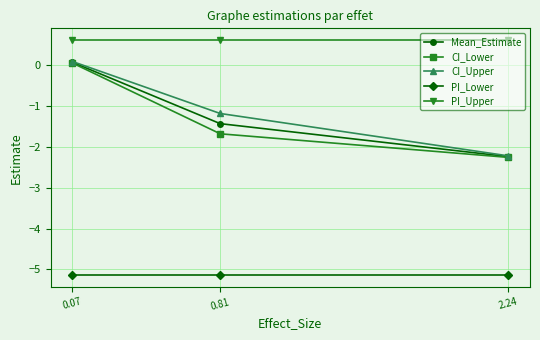

Which series has the widest spread of values?

CI_Upper